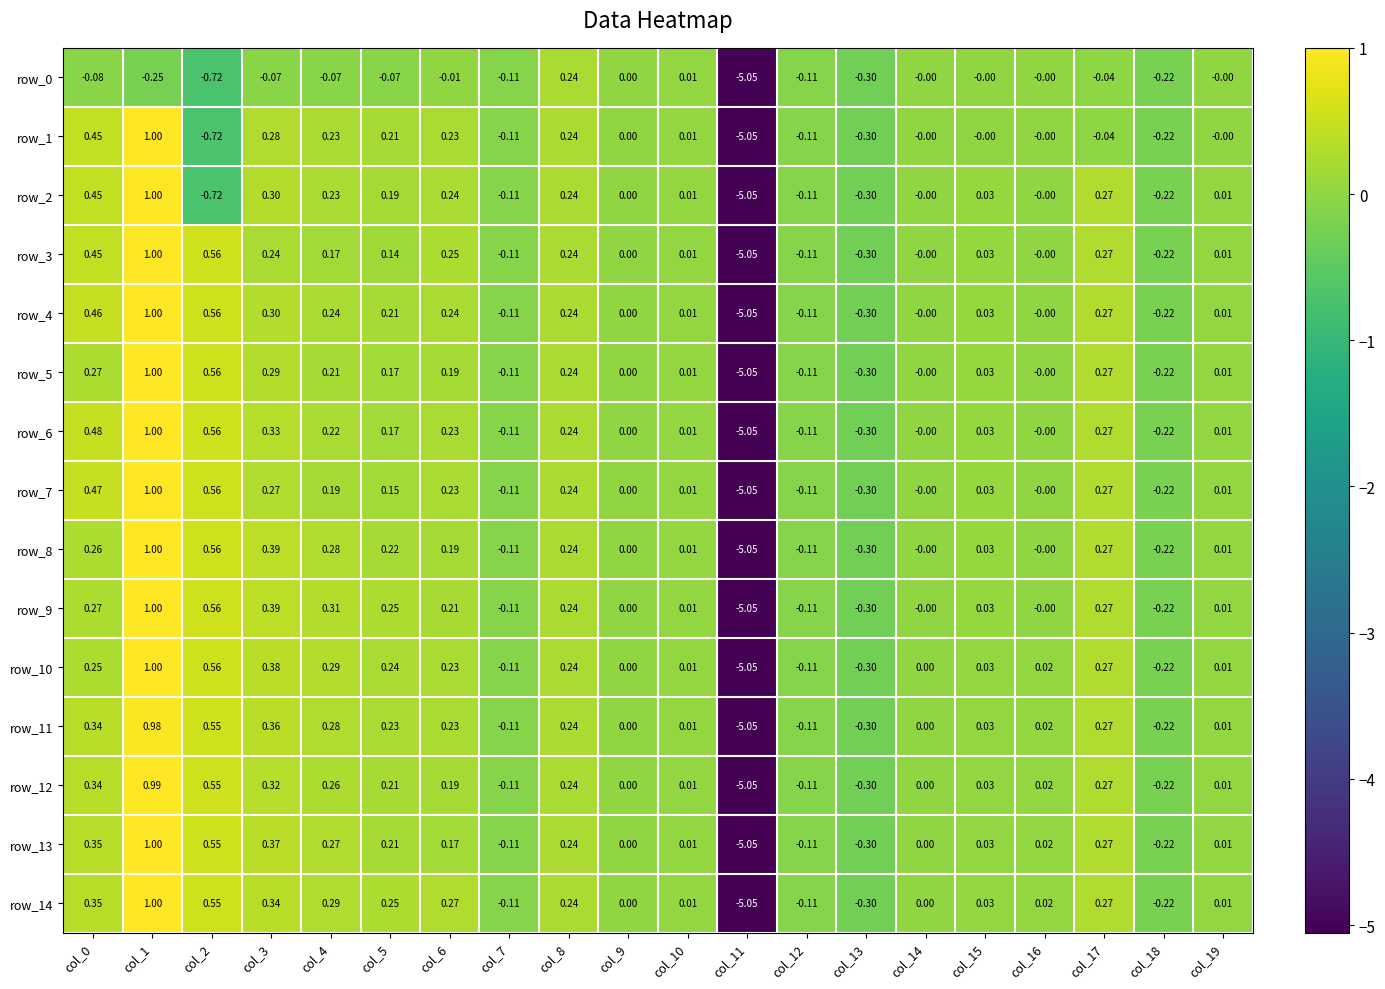

How many negative values does the row_4 series have?

5